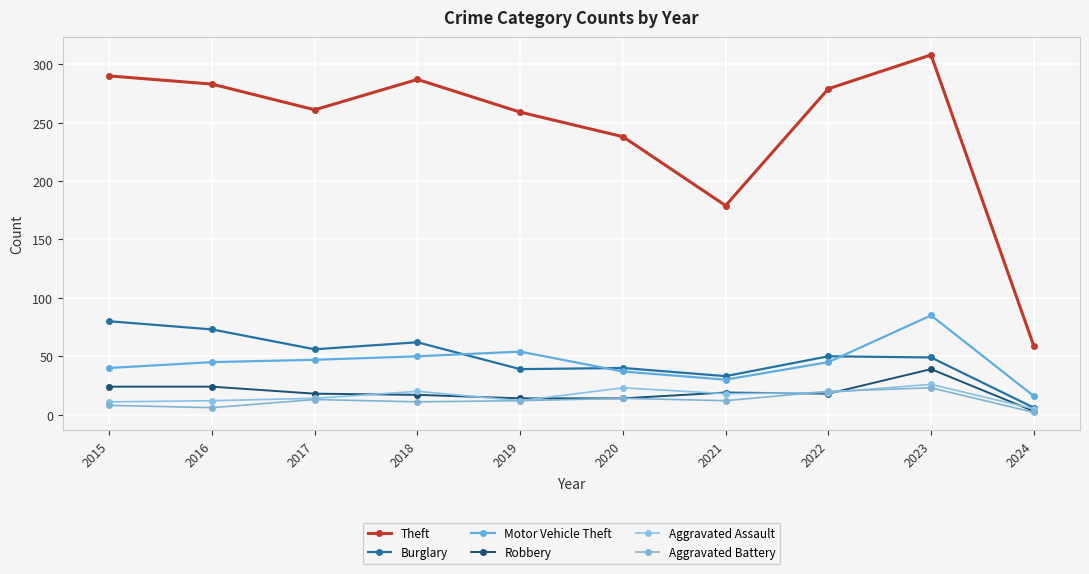

Count the number of categories in the chart.

10